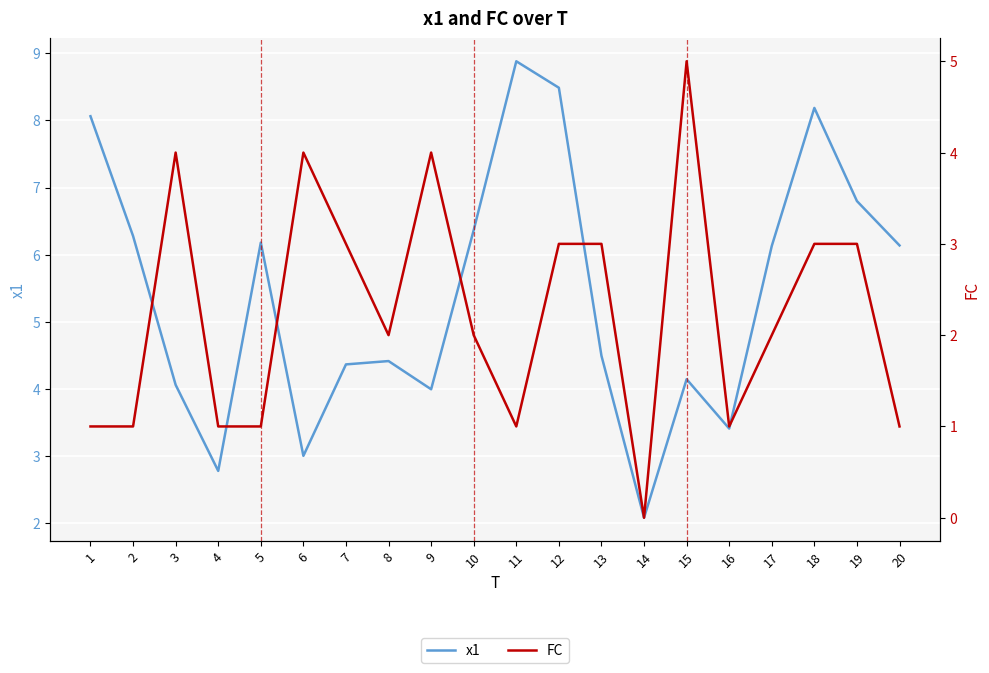

Reading right to left, extract all data points from this chart.

x1: 20=6.1	19=6.8	18=8.2	17=6.1	16=3.4	15=4.1	14=2.1	13=4.5	12=8.5	11=8.9	10=6.4	9=4.0	8=4.4	7=4.4	6=3.0	5=6.2	4=2.8	3=4.1	2=6.3	1=8.1
FC: 20=1.0	19=3.0	18=3.0	17=2.0	16=1.0	15=5.0	14=0.0	13=3.0	12=3.0	11=1.0	10=2.0	9=4.0	8=2.0	7=3.0	6=4.0	5=1.0	4=1.0	3=4.0	2=1.0	1=1.0